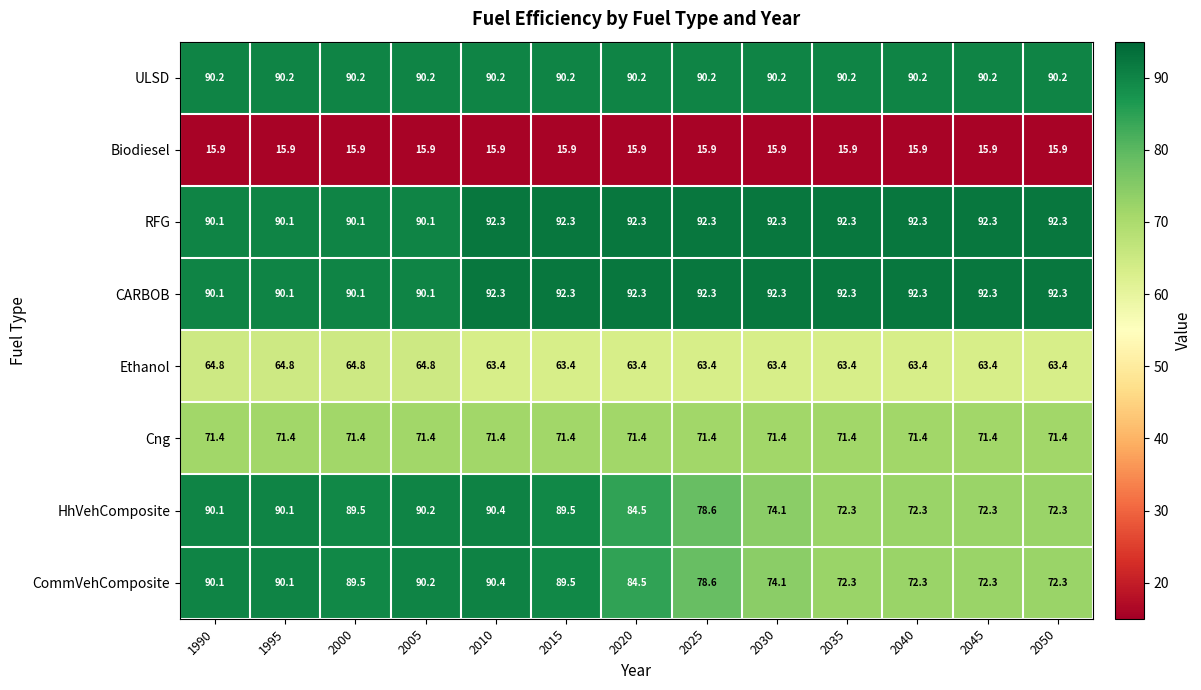

What is the lowest value of the Ethanol series?

63.4